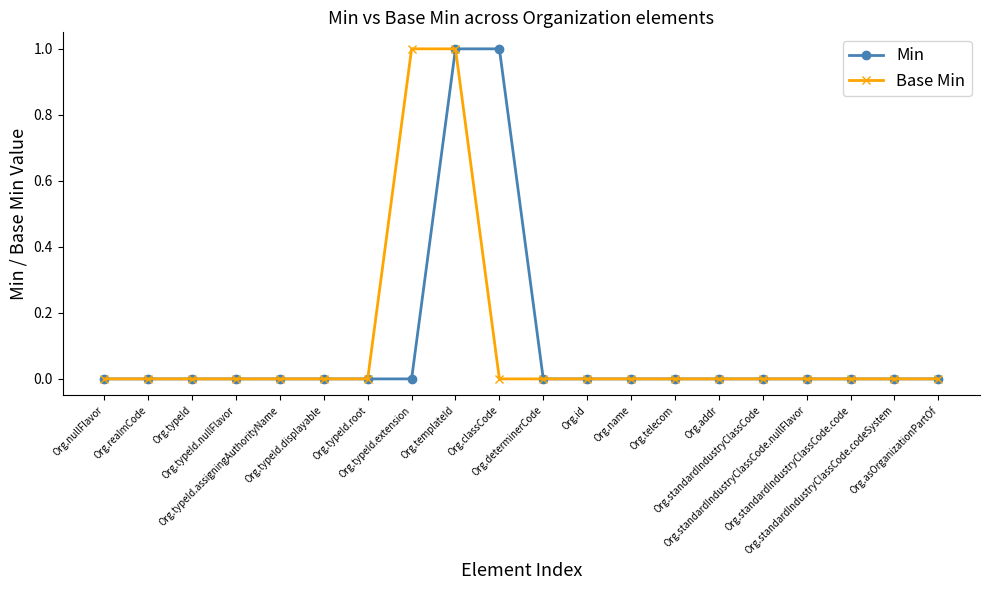

Which series has the largest total across all categories?

Min